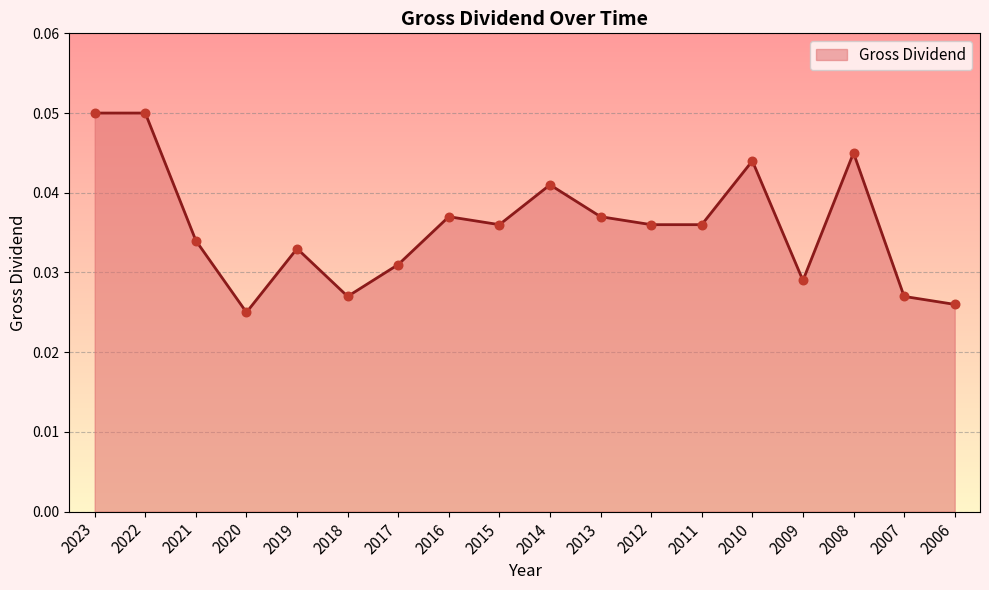

Which has a higher value, 2012 or 2021?

2012